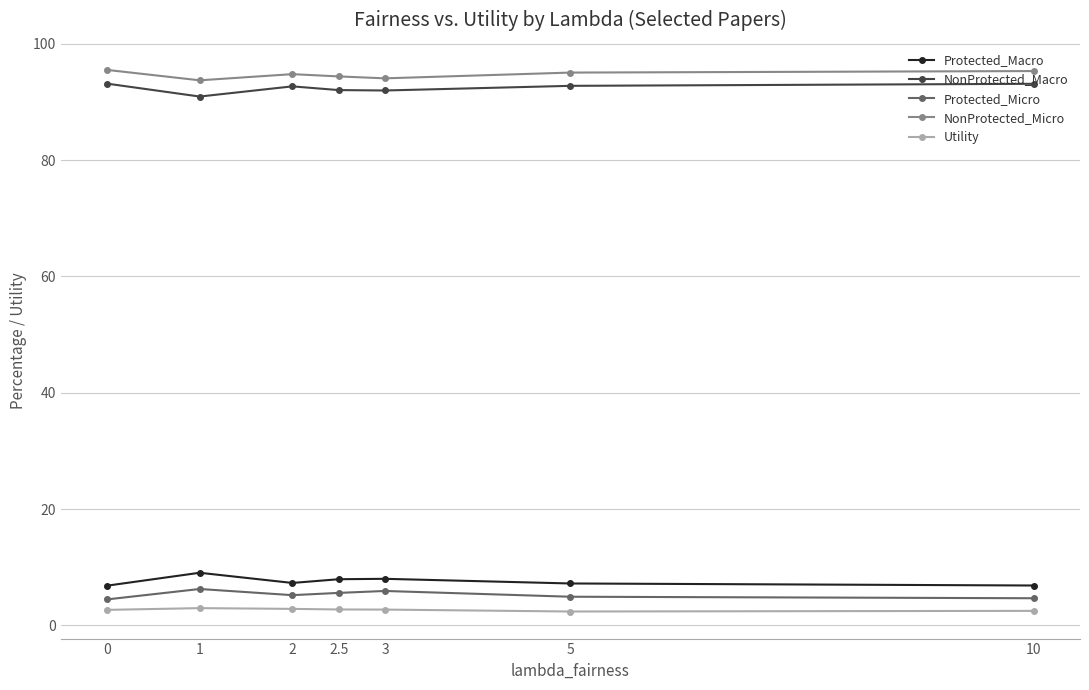

What is the spread (max minus min) of values at 10?

92.8